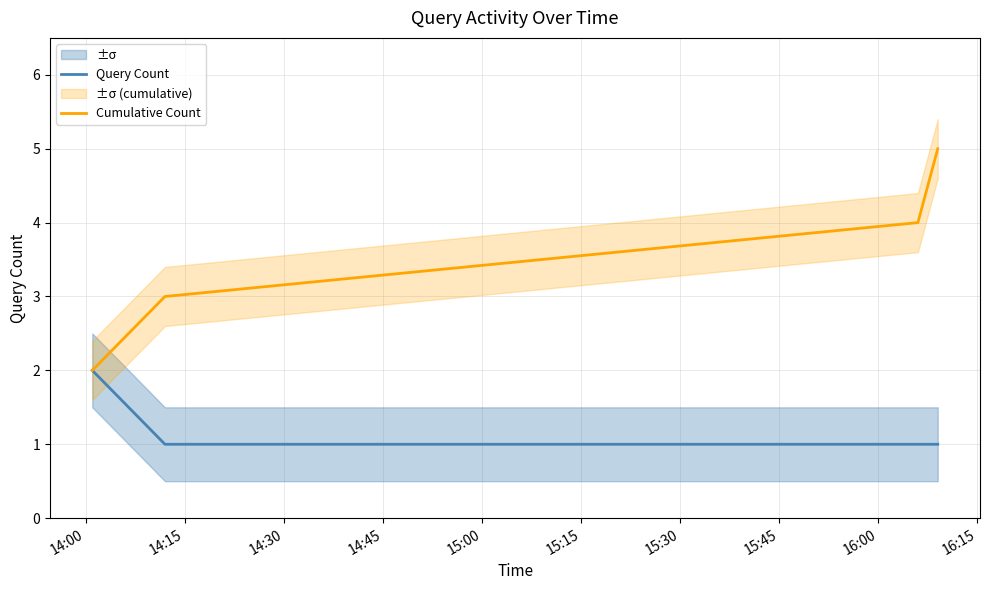

What is the difference between the second highest and minimum values in the Cumulative Count series?

2